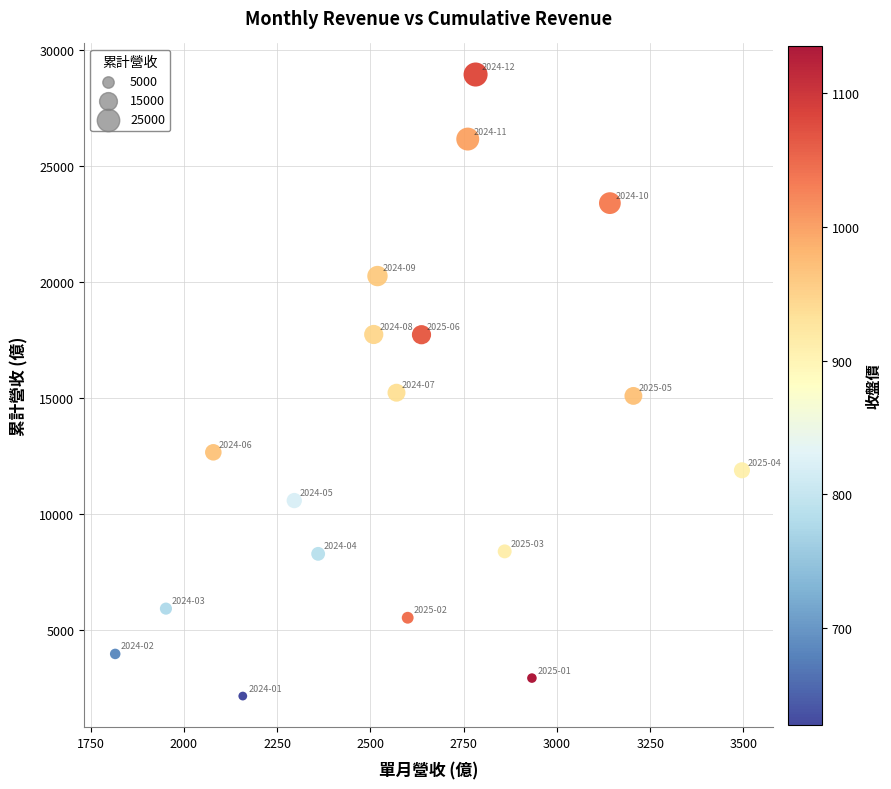

What is the range of X values (max minus min)?

1680